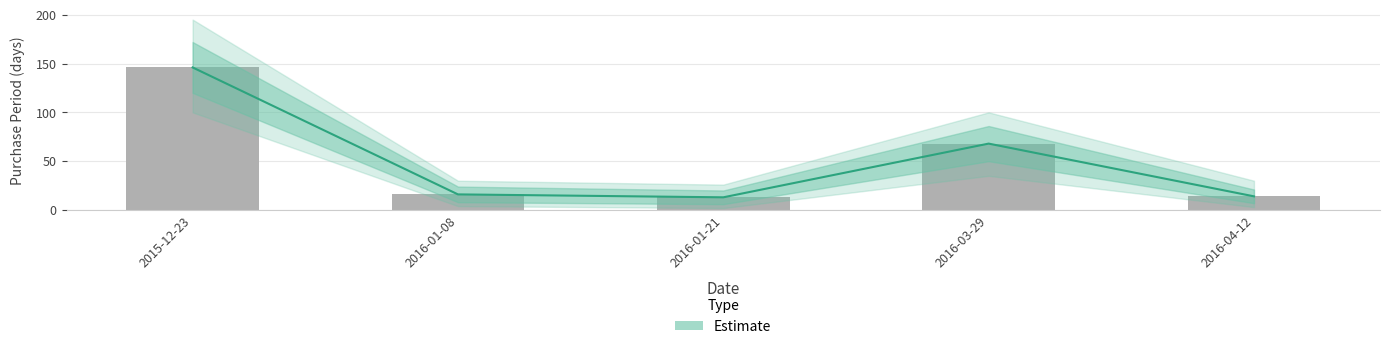

Reading left to right, what are all the values shown in this chart?

2015-12-23=146	2016-01-08=16	2016-01-21=13	2016-03-29=68	2016-04-12=14